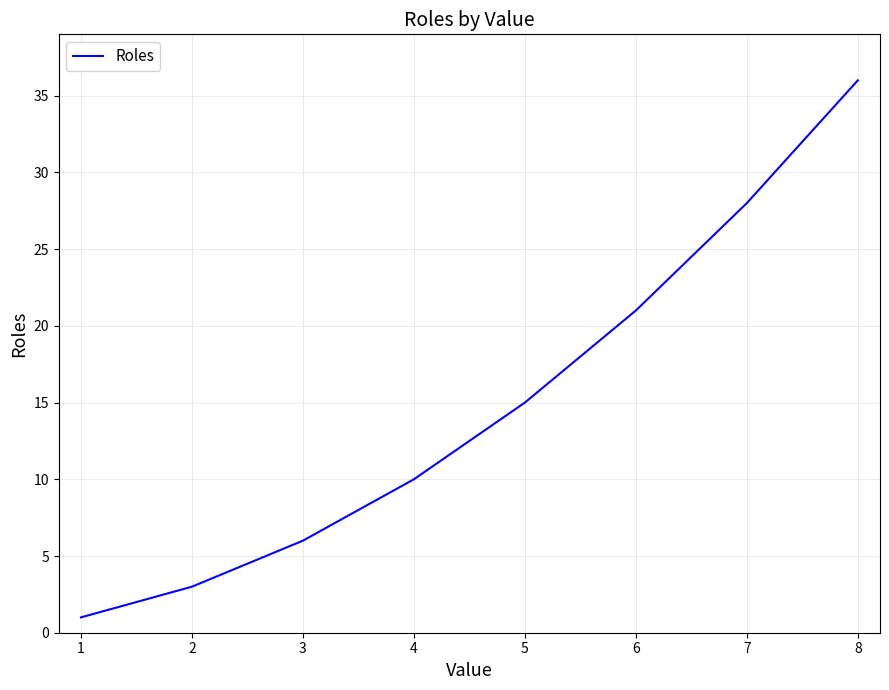

How many categories are shown in the chart?

8